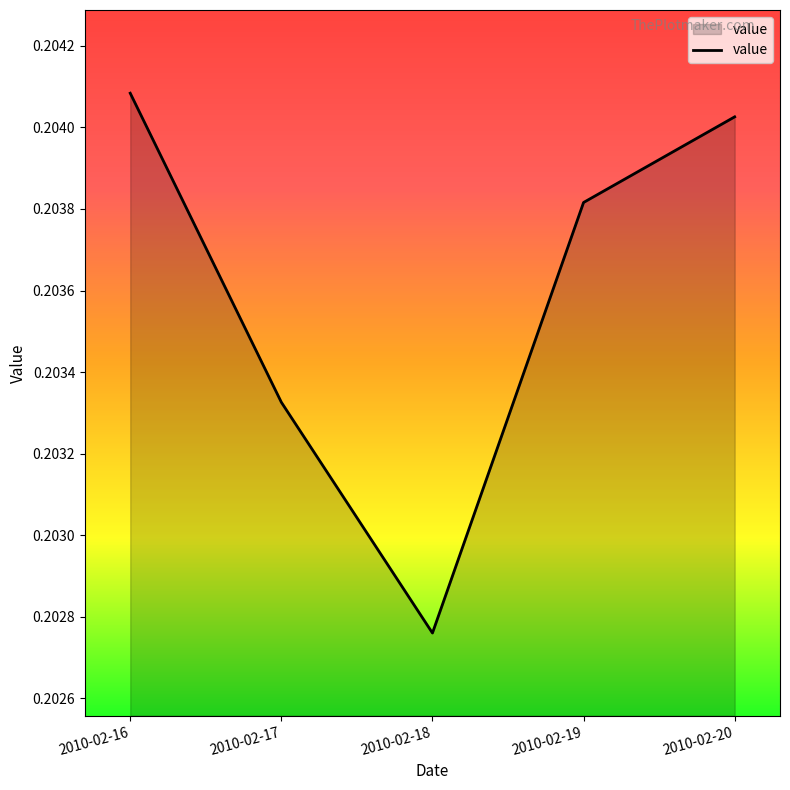

True or false: the data has more than 2 interior local peaks.

False